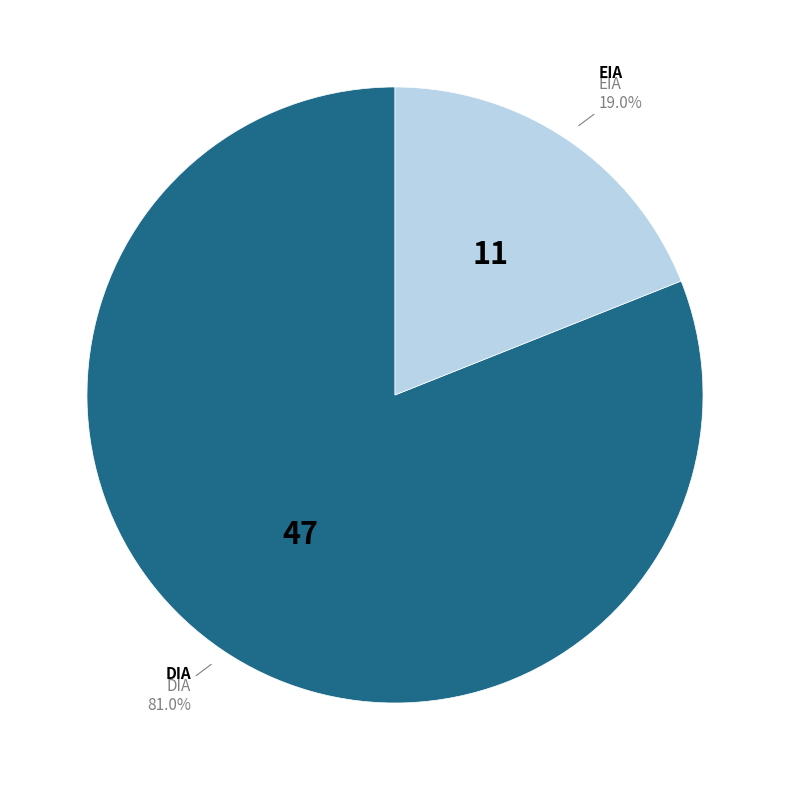

How many segments does this pie chart have?

2